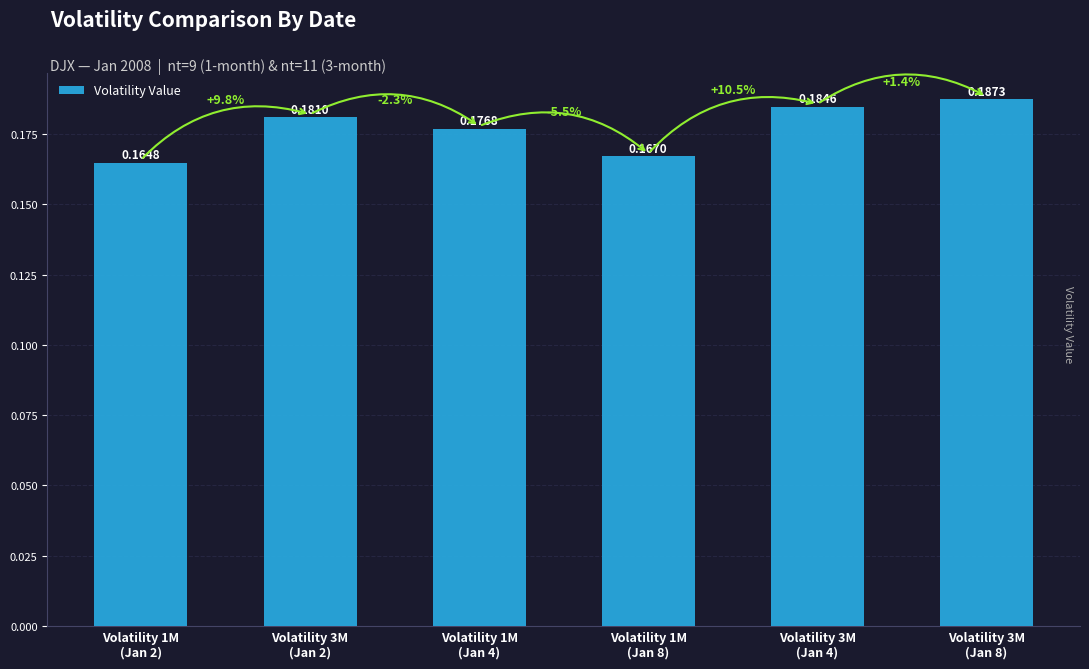

How many bars are there in total?

6